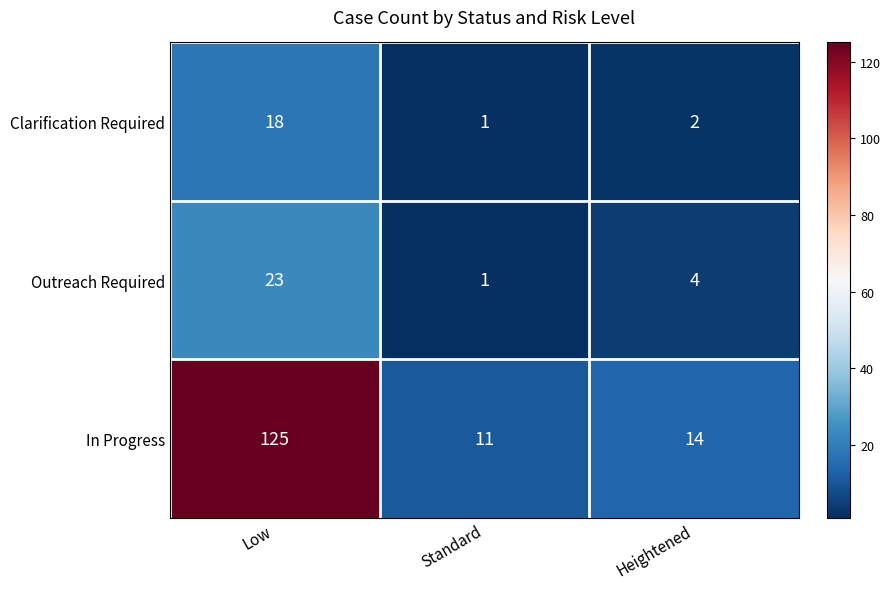

Is the value of Outreach Required at Standard greater than the value of Clarification Required at Heightened?

No